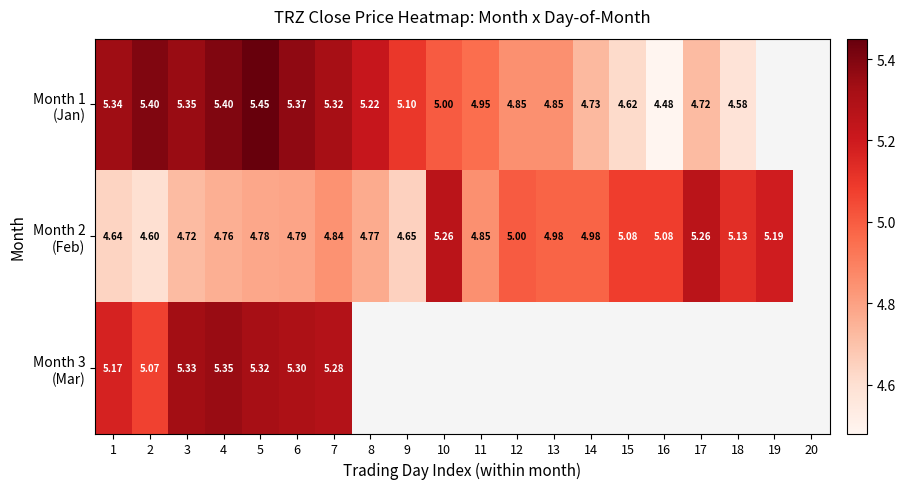

At how many categories does at least one series exceed 5?

15